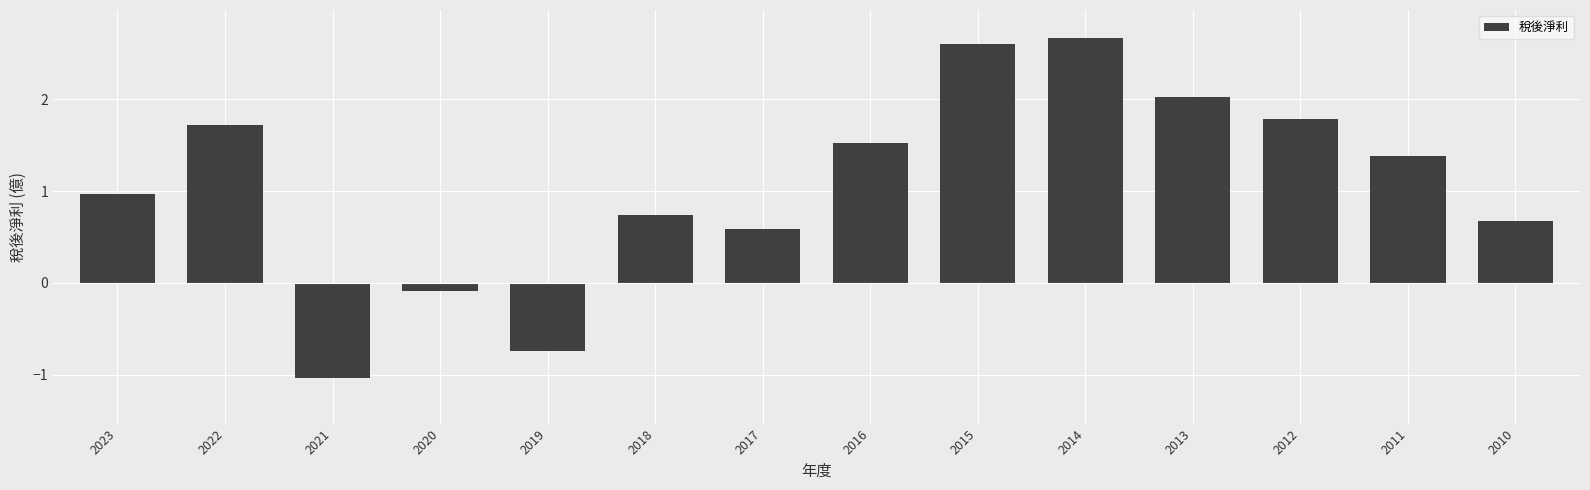

Rank the categories by value from lowest to highest.

2021, 2019, 2020, 2017, 2010, 2018, 2023, 2011, 2016, 2022, 2012, 2013, 2015, 2014